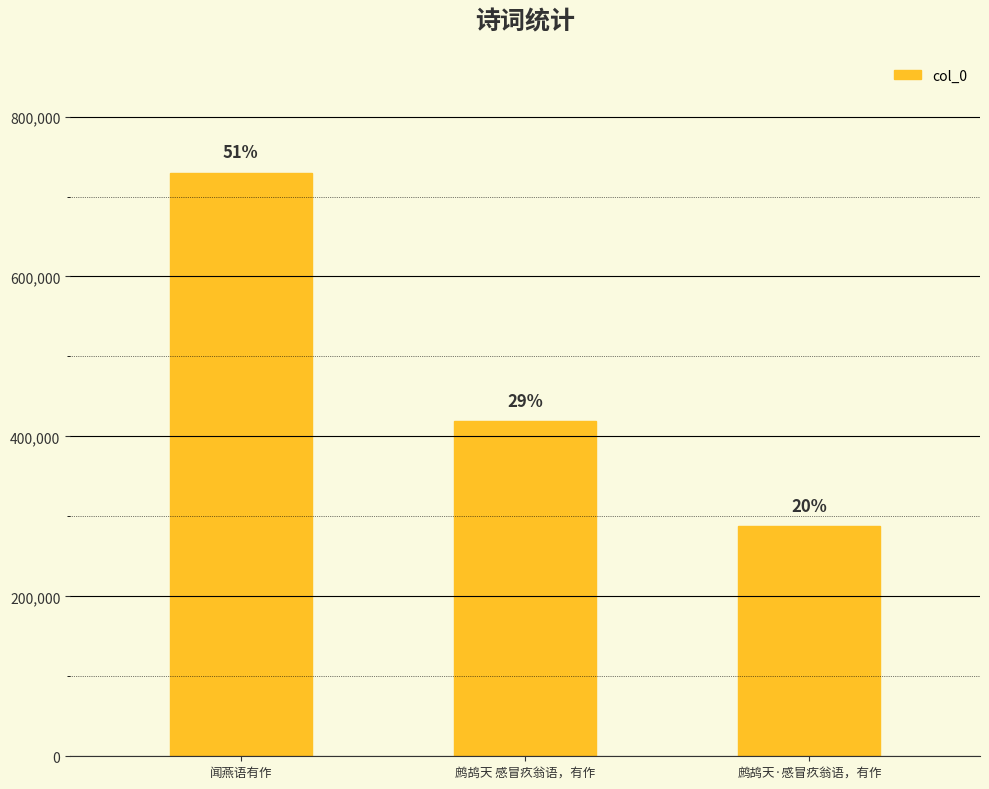

Does the chart contain any negative values?

No